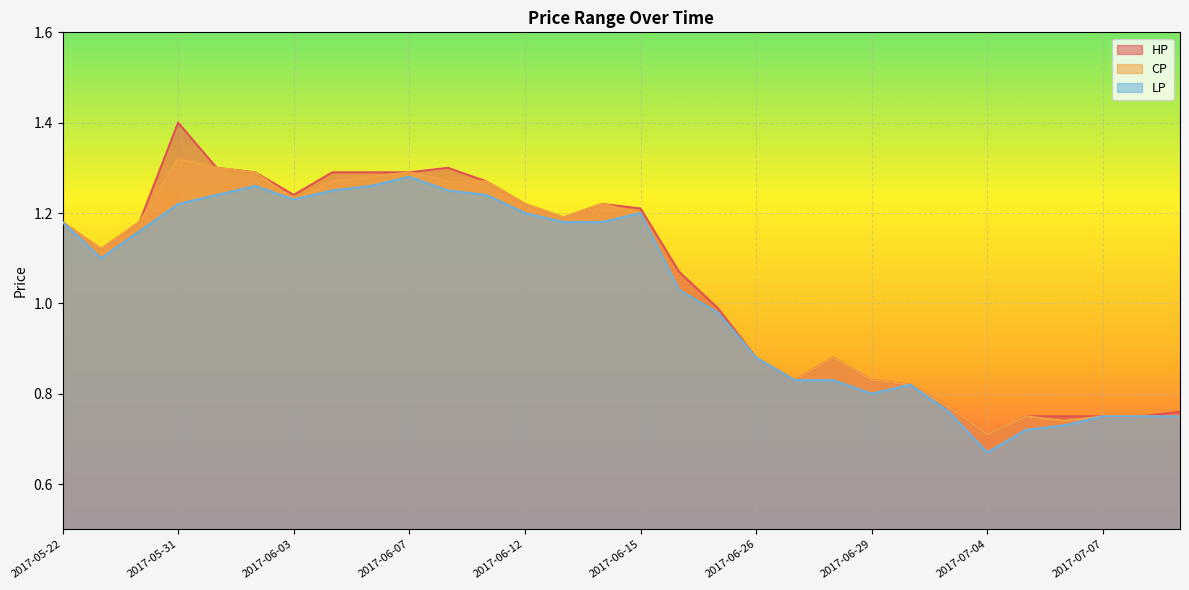

Between 2017-07-03 and 2017-06-26, which is larger?

2017-06-26